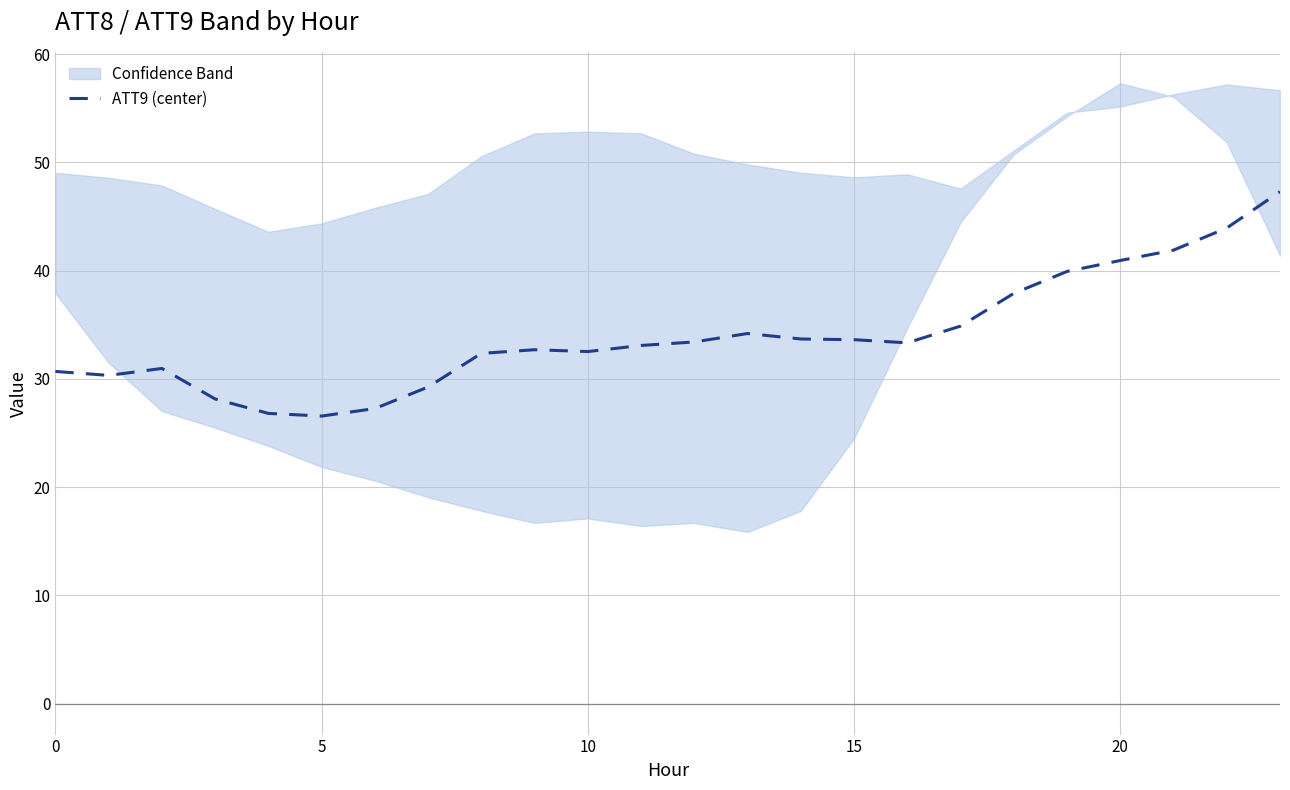

How many interior local peaks (higher than both neighbors) does the data have?

3